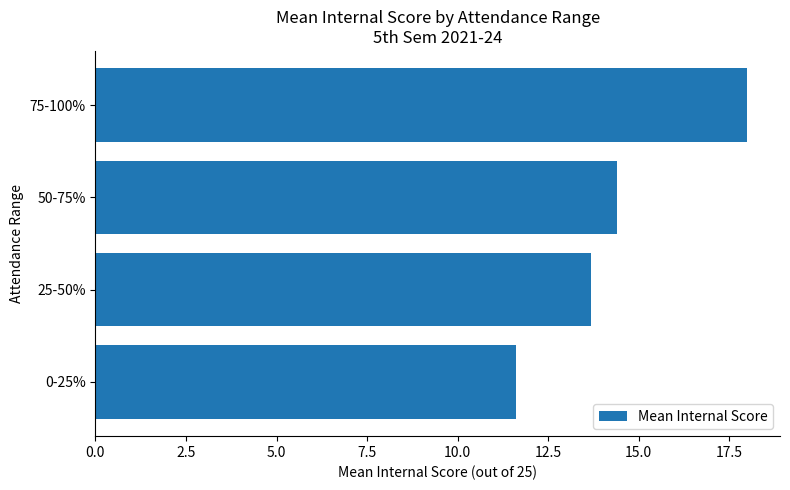

How many values are between 13 and 18?

3